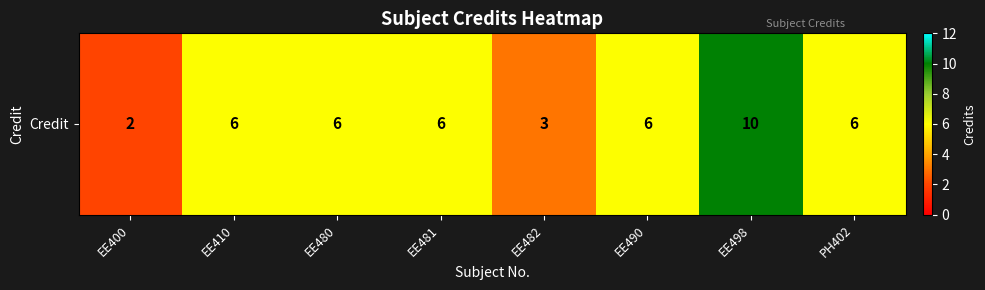

Read the value at PH402.

6